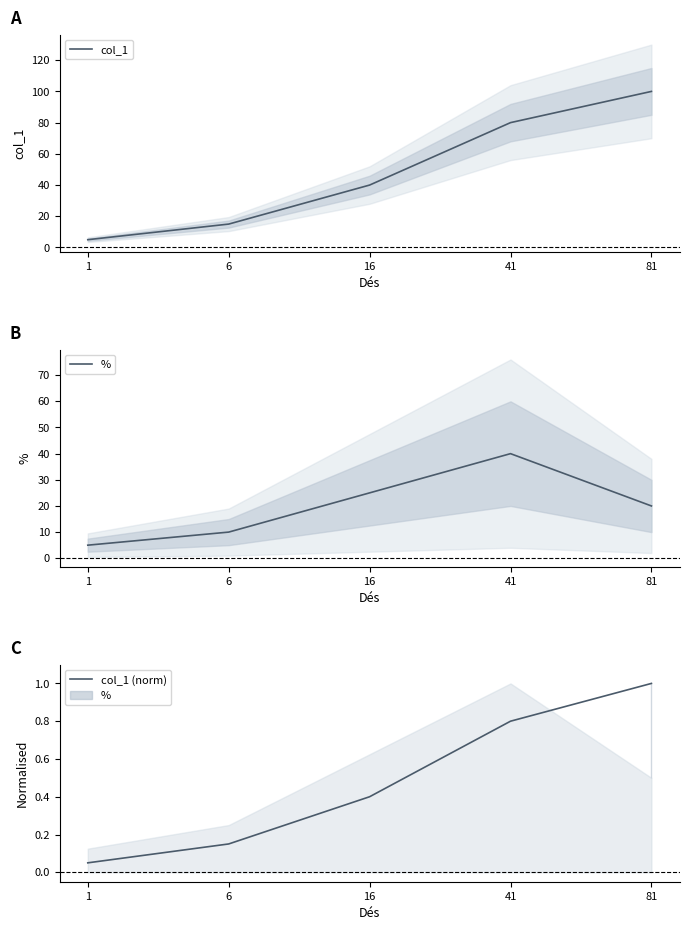

True or false: col_1 and col_1 (norm) cross at least once.

False